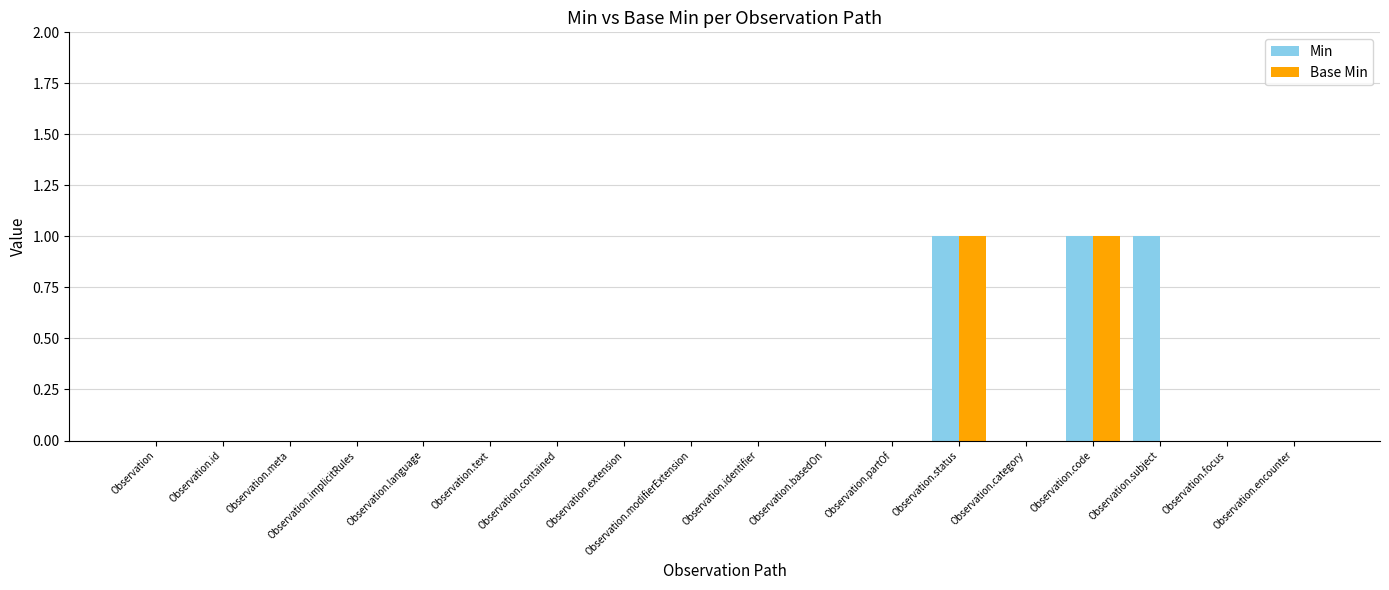

How many groups of bars are there?

18